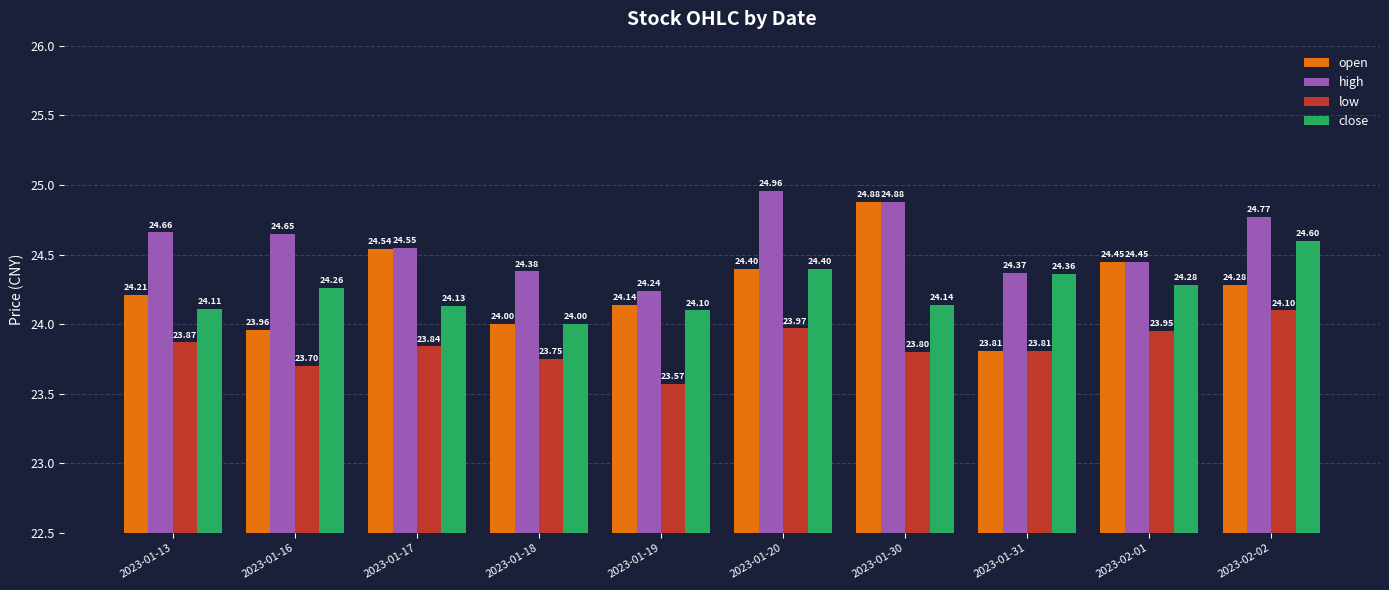

Which category has the lowest value in the high series?

2023-01-19